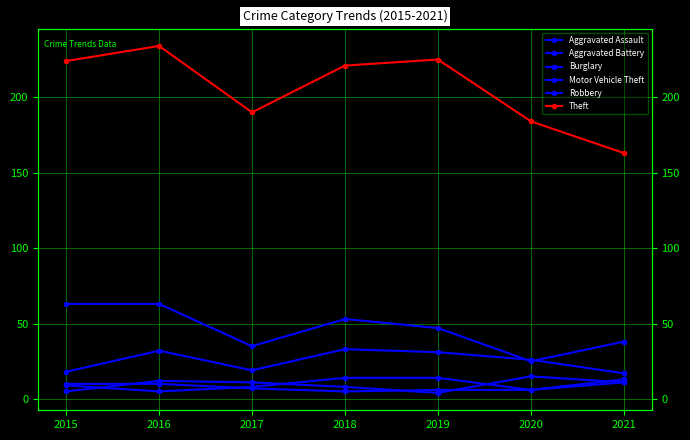

True or false: Robbery has a value of 8 at 2018.

True